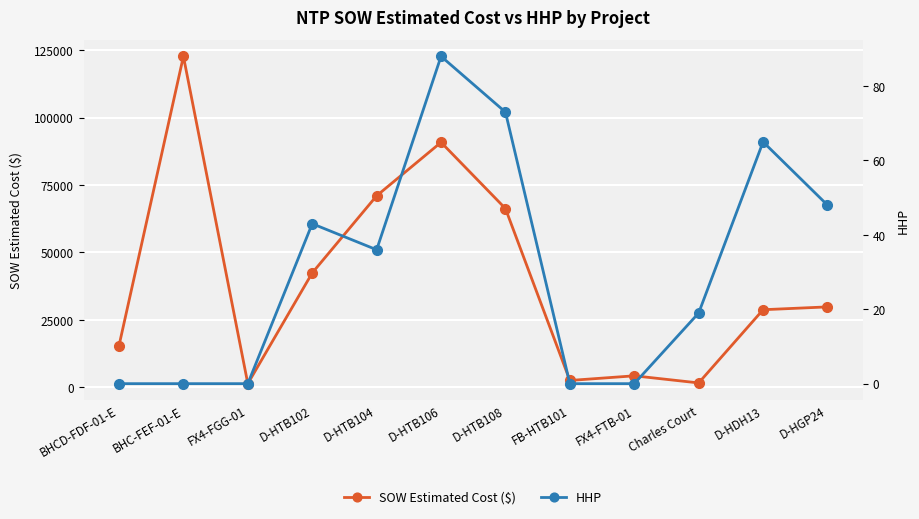

Reading right to left, transcribe all the data shown in this chart.

SOW Estimated Cost ($): 29812.0	28762.0	1618.8	4254.7	2530.0	66271.5	90832.0	71001.0	42408.0	1343.9	122715.9	15436.9
HHP: 48.0	65.0	19.0	0.0	0.0	73.0	88.0	36.0	43.0	0.0	0.0	0.0